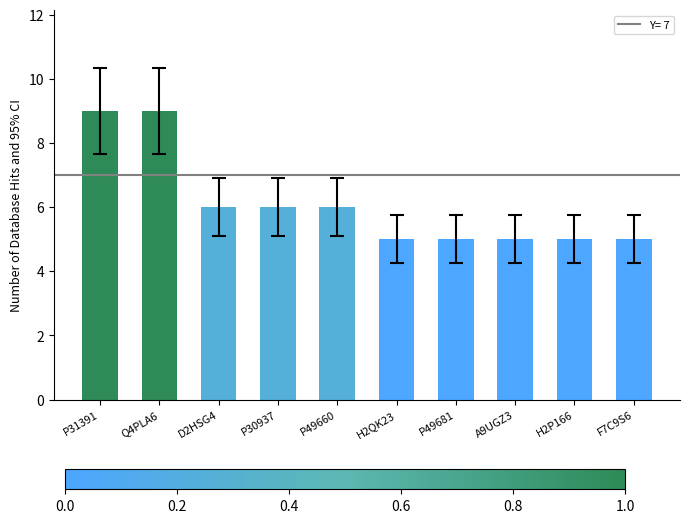

How many values are below 6?

5